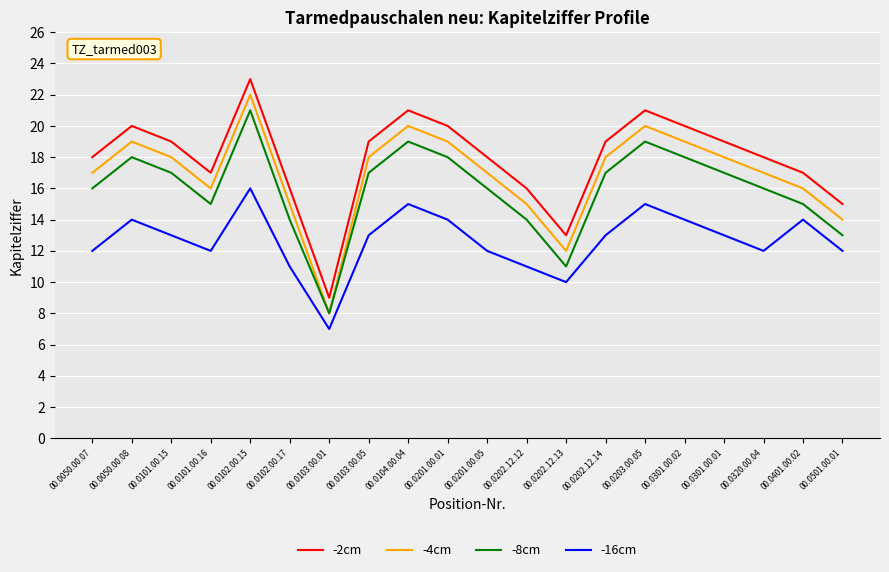

Rank the series by their average value, from lowest to highest.

-16cm, -8cm, -4cm, -2cm